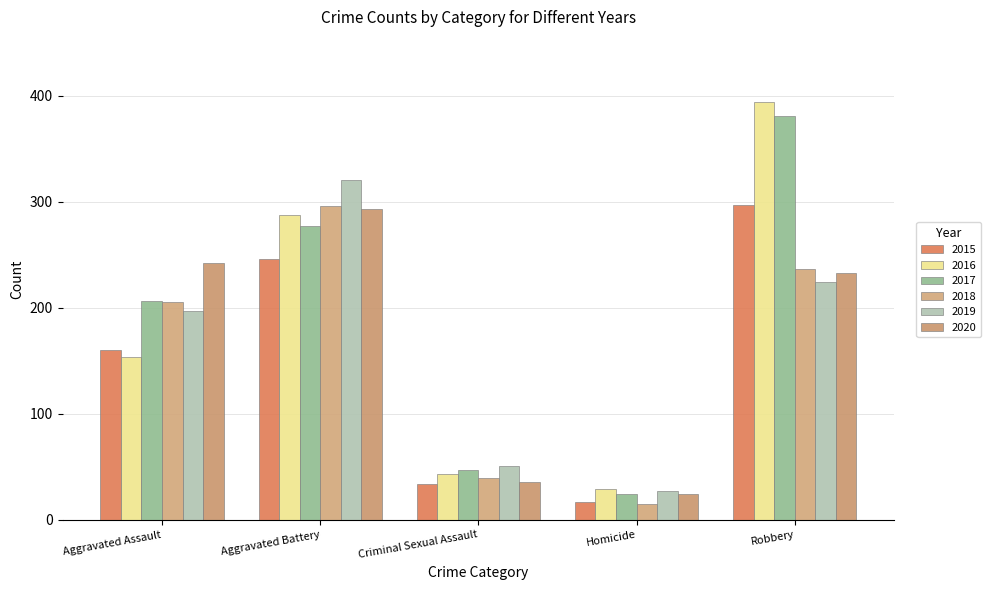

The value of 2016 at Homicide is 29. True or false?

True